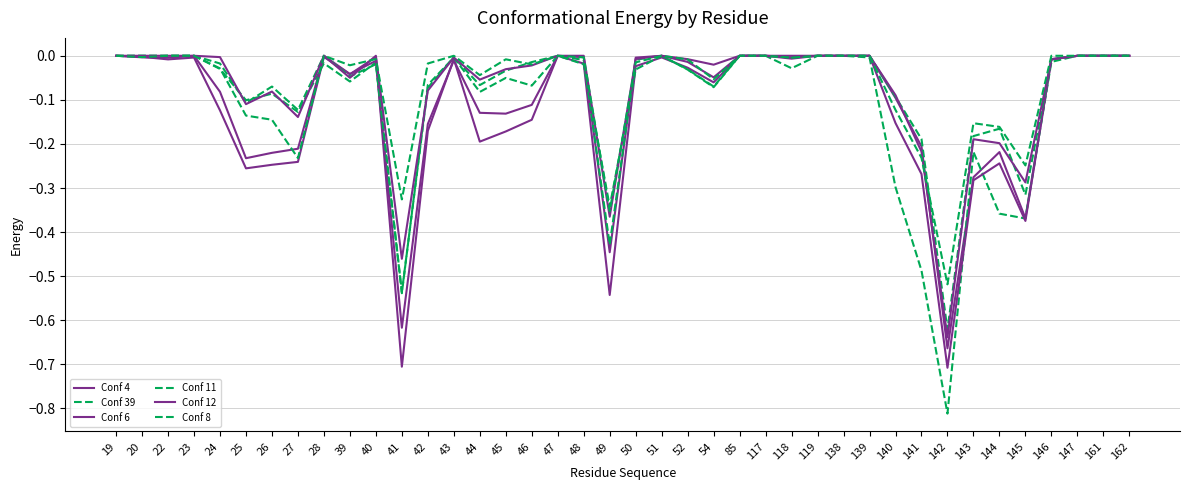

Does the chart have visible grid lines?

Yes